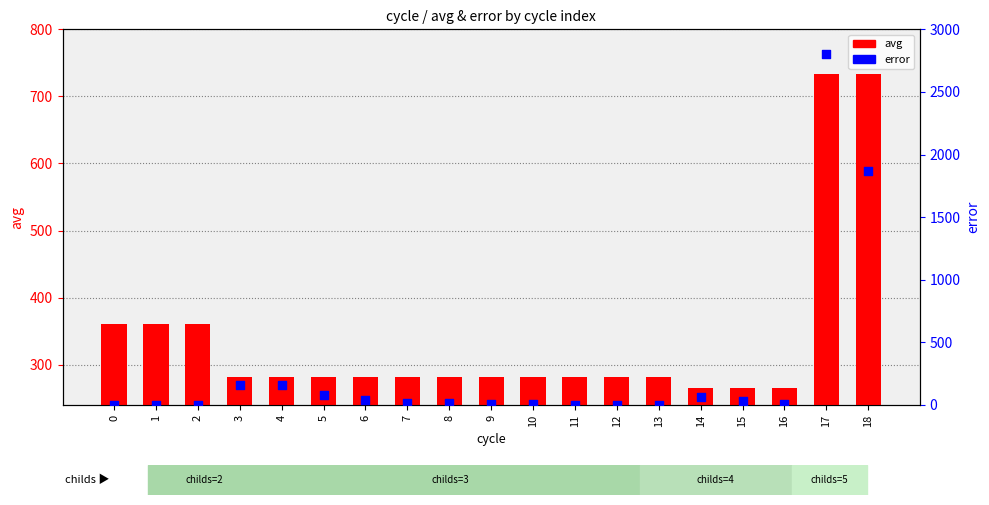

Which series contains the highest Y value?

error